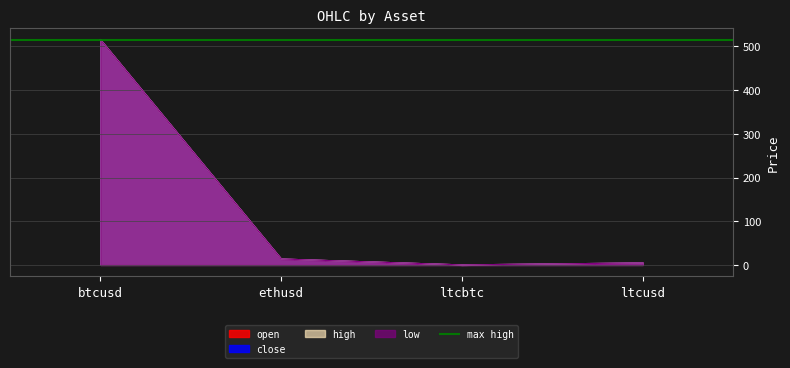

Between ethusd and ltcbtc, which series saw the biggest shift?

open